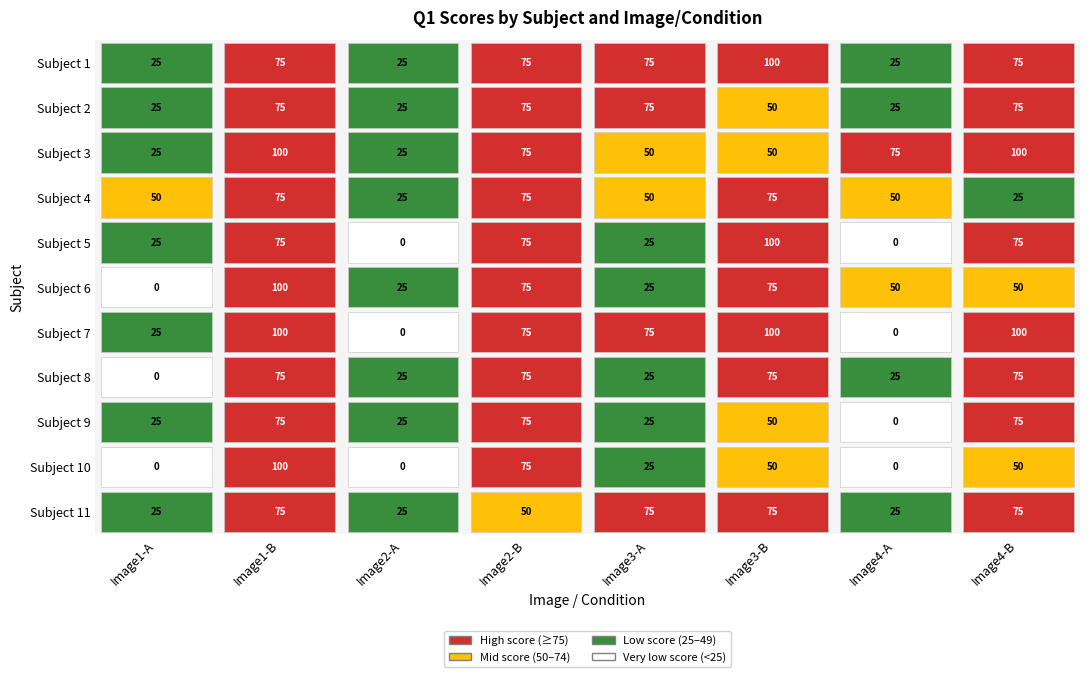

What is the difference between the highest and lowest values at 2?

75